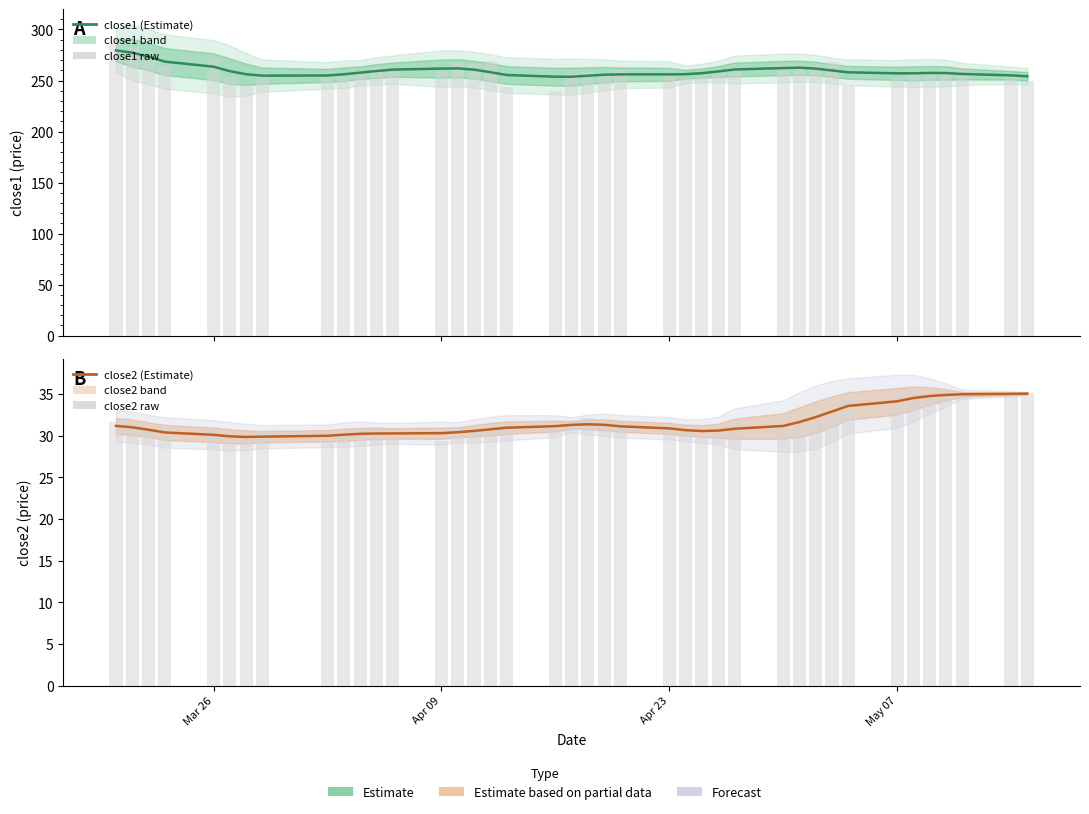

How many values in the close1 series are below 257?

15